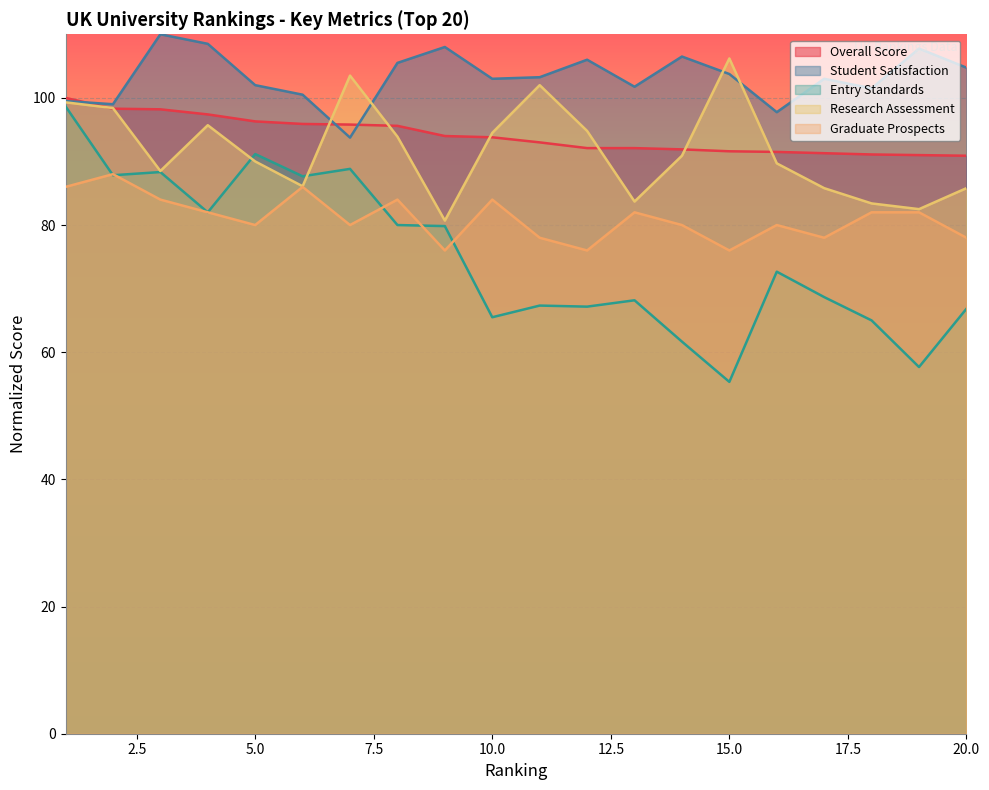

Which has a higher value, 2 or 1?

1